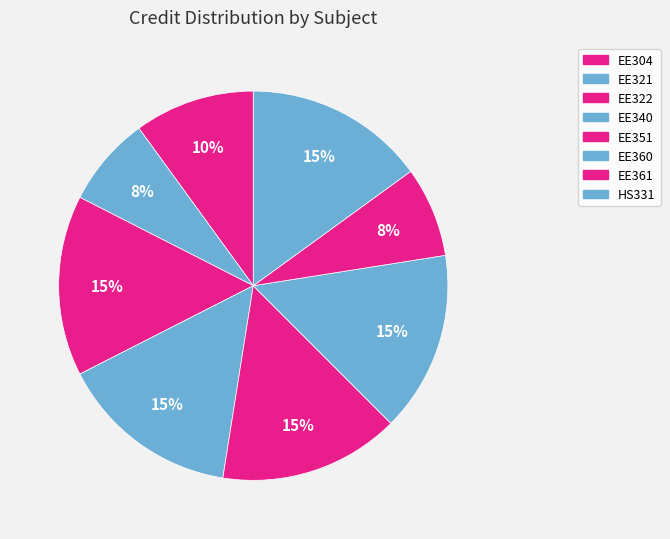

Is there any slice that represents more than half of the pie?

No